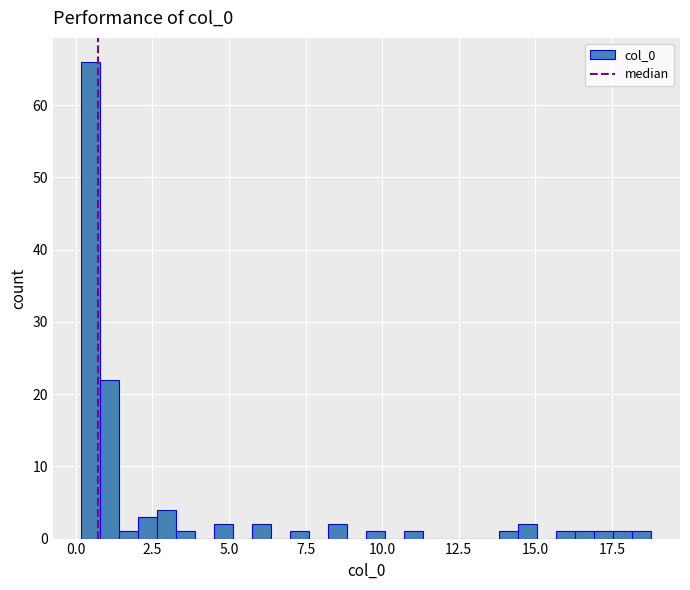

Around what value on the x-axis is the tallest bar? Give the approximate position of its centre, as read against the axis.

0.5